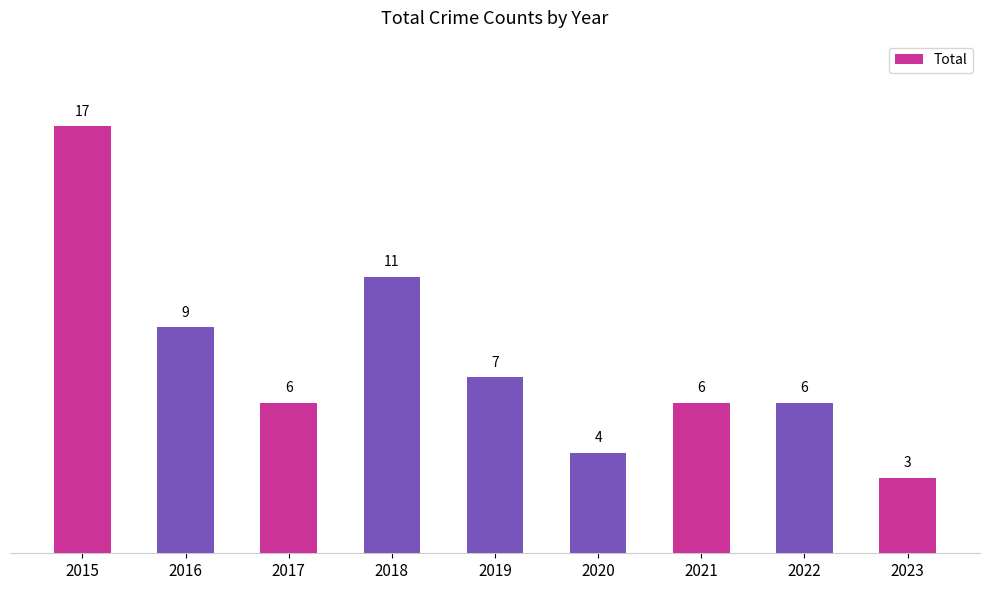

What is the difference between the maximum and second lowest values?

13